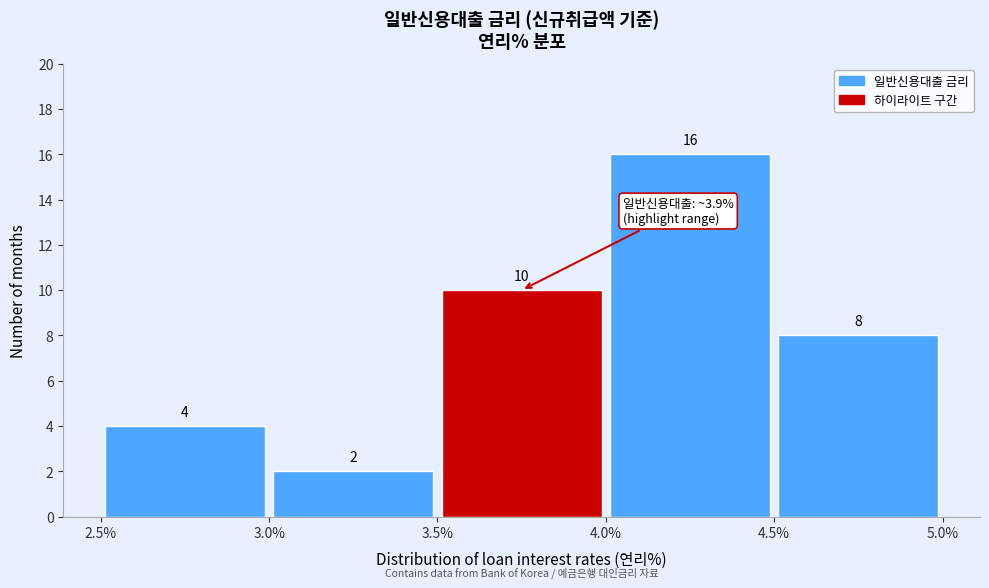

Reading left to right, list every bar in this chart as the range it spans on the x-axis followed by its height.

2.5% to 3.0%: 4
3.0% to 3.5%: 2
3.5% to 4.0%: 10
4.0% to 4.5%: 16
4.5% to 5.0%: 8